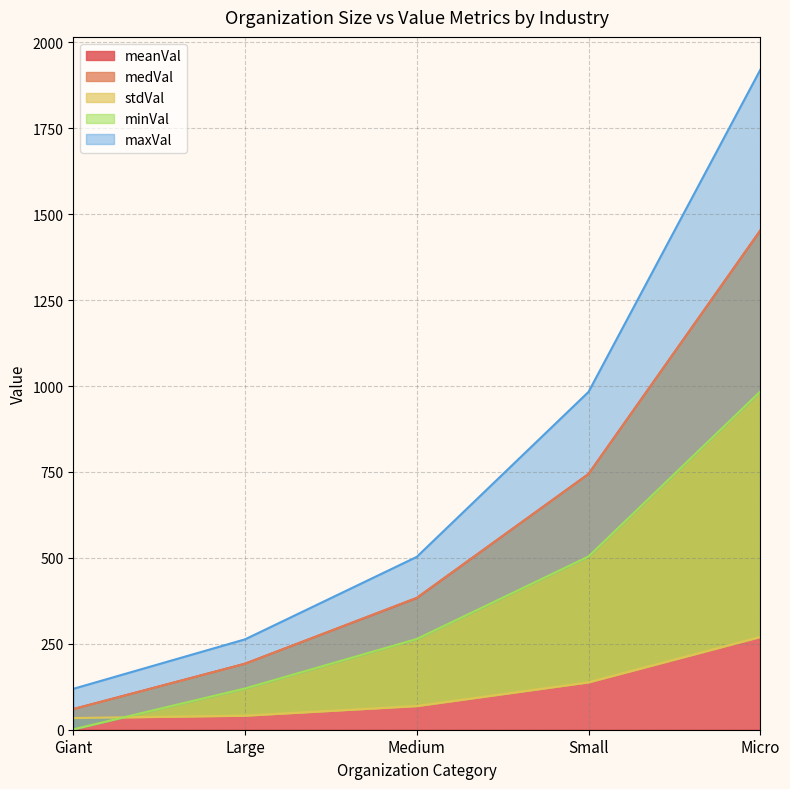

At which label does maxVal first exceed 503?

Small